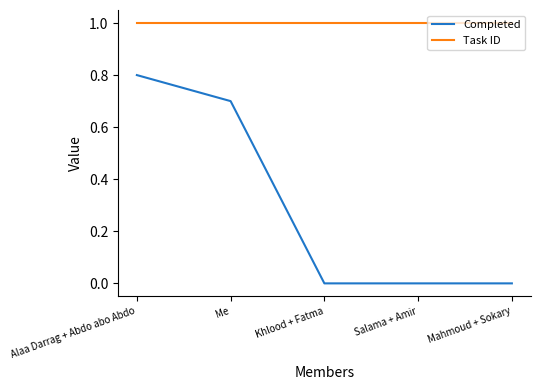

What is the average value of the Task ID series?

1.0